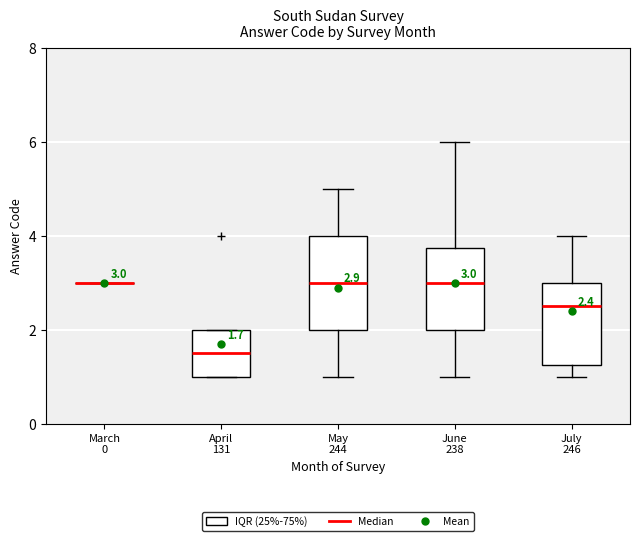

Comparing the boxes themselves (not the whiskers), which one is the tallest?

May 244